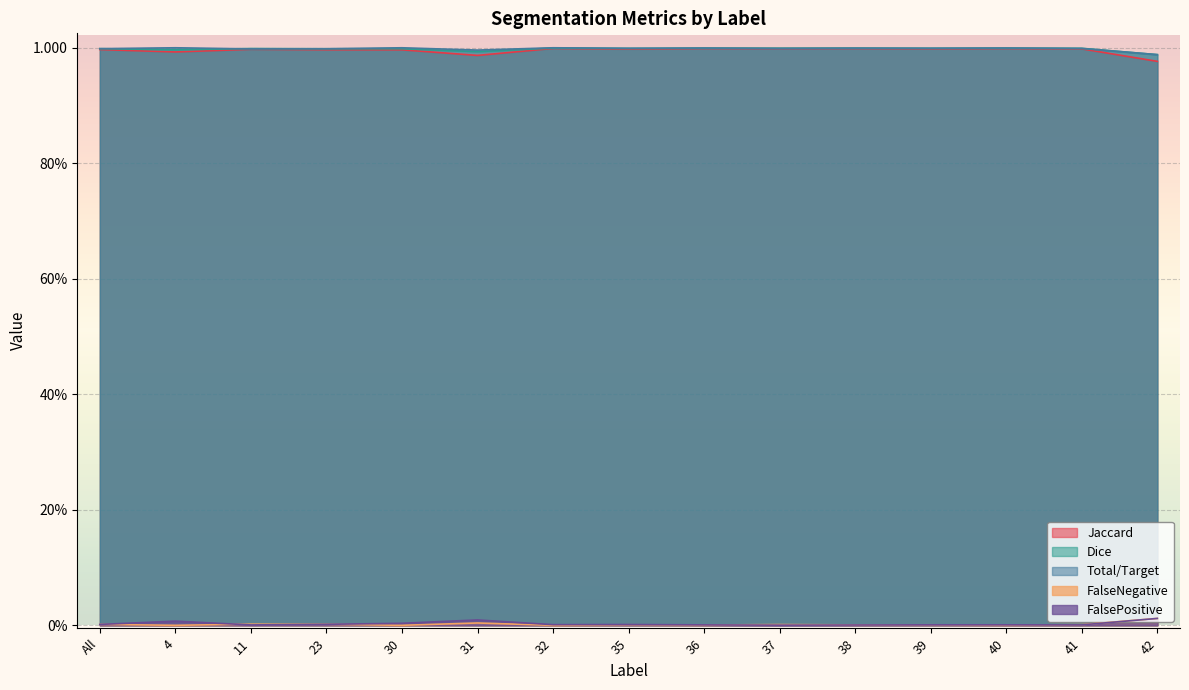

True or false: FalseNegative and Dice cross at least once.

False